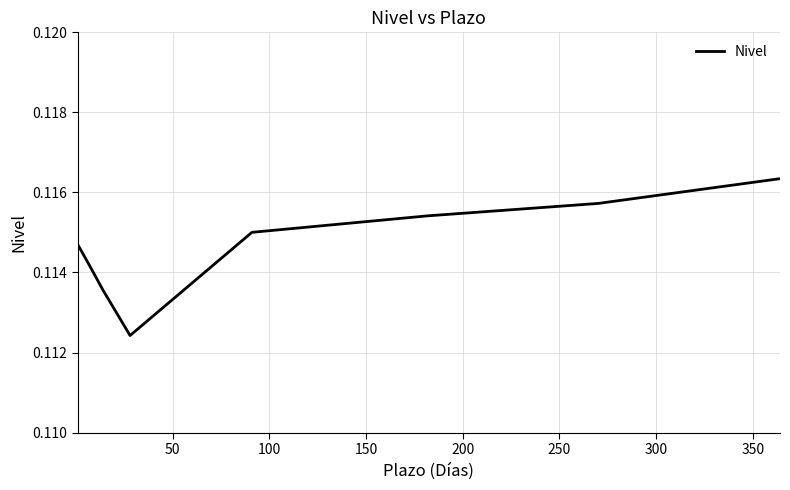

True or false: there are more than 1 points higher than both neighbors.

False